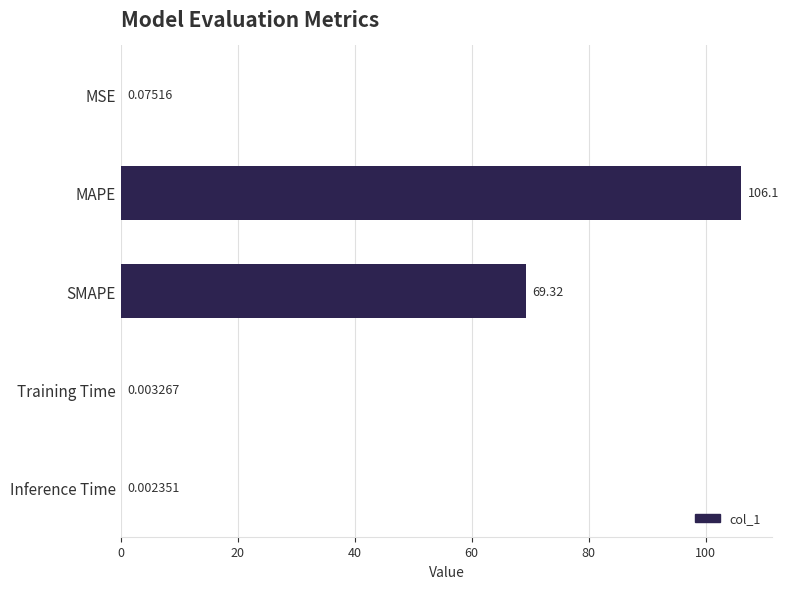

What is the sum of all values?

175.5